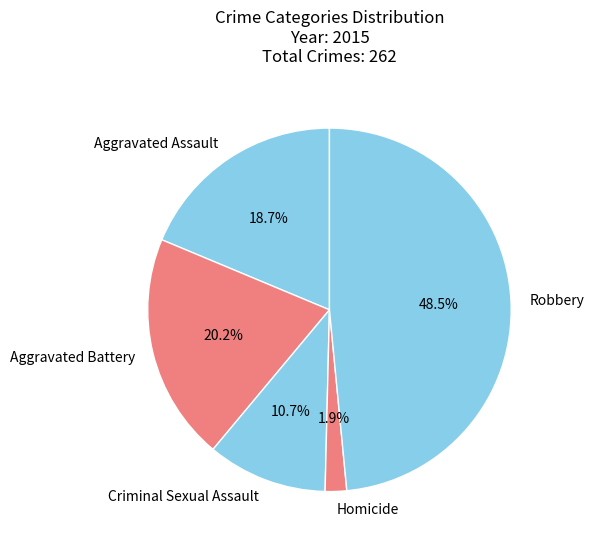

To the nearest percent, what is the difference between the largest and smallest slice percentages?

47%